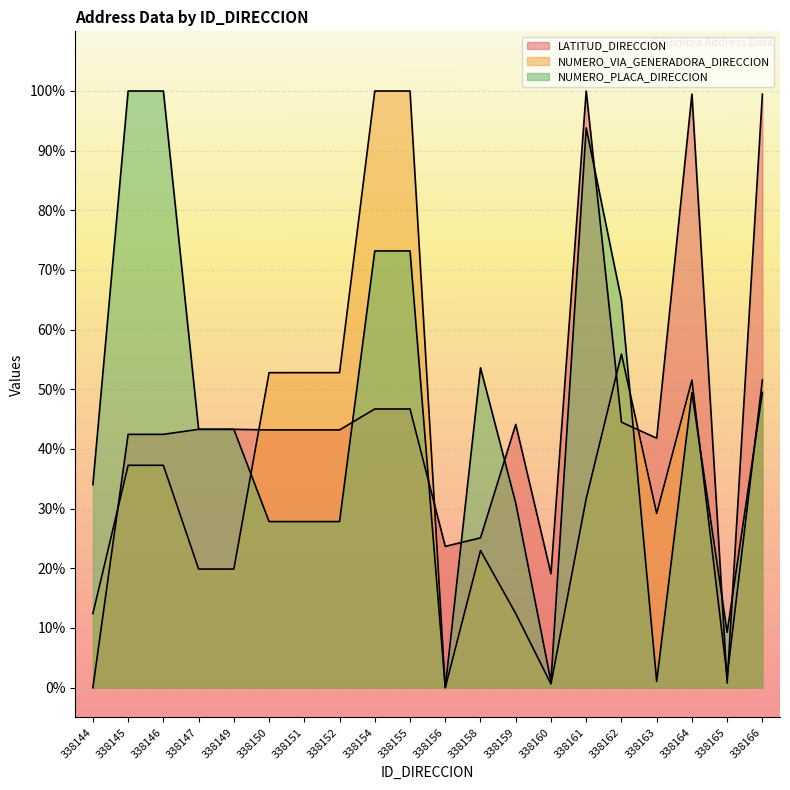

What is the sum of all NUMERO_VIA_GENERADORA_DIRECCION values?

7.4